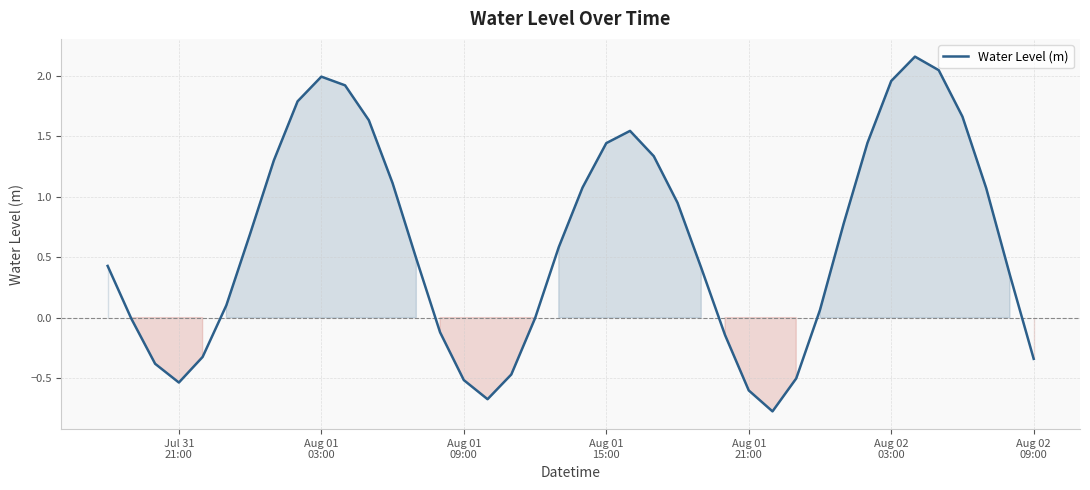

How many lines are shown in the chart?

1